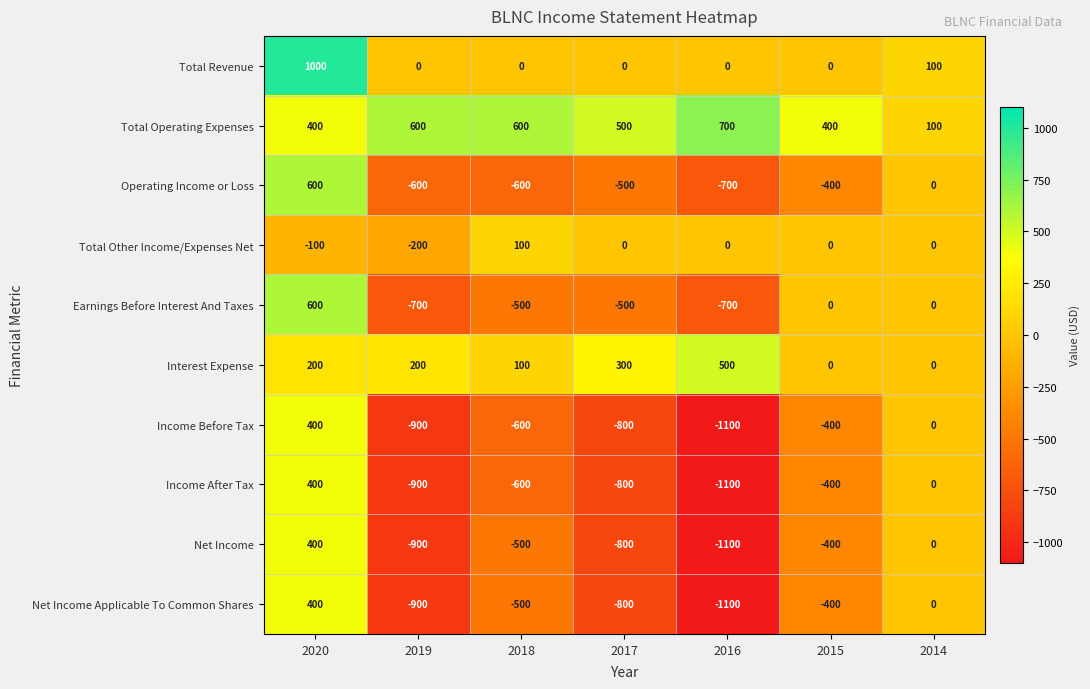

How many data points in Total Revenue are above 0?

2